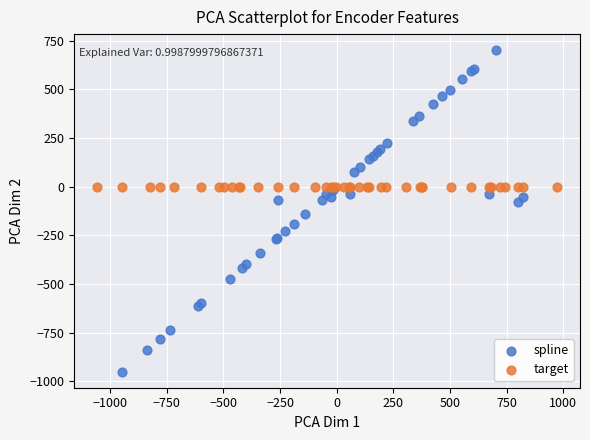

Which series reaches the minimum Y coordinate?

spline